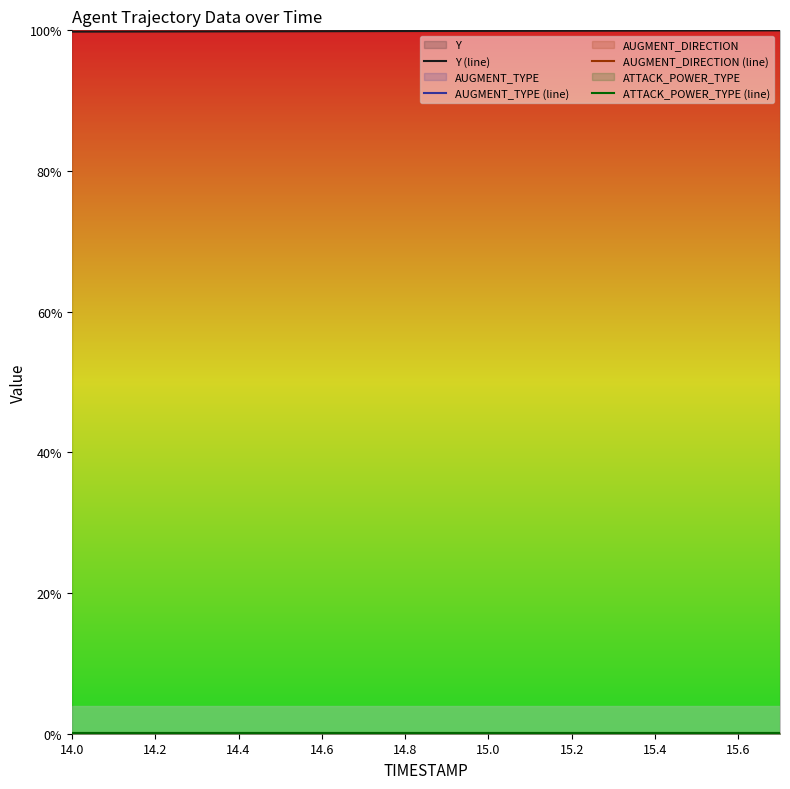

What is the label of the 14th point from the right?

14.4